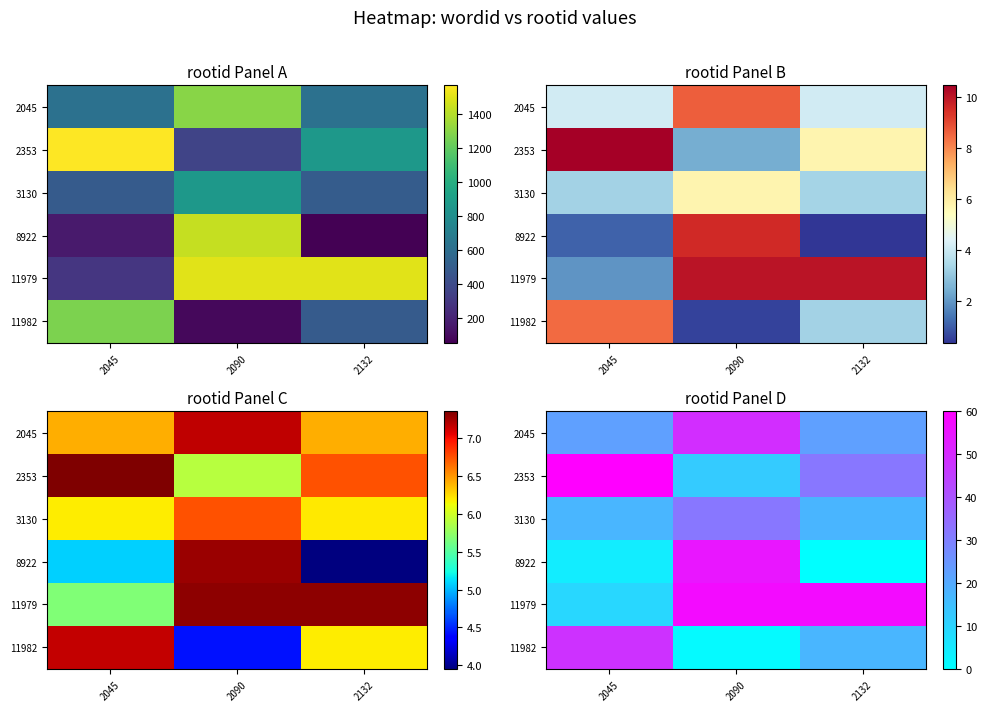

What is the spread (max minus min) of values at 2090?

55.9